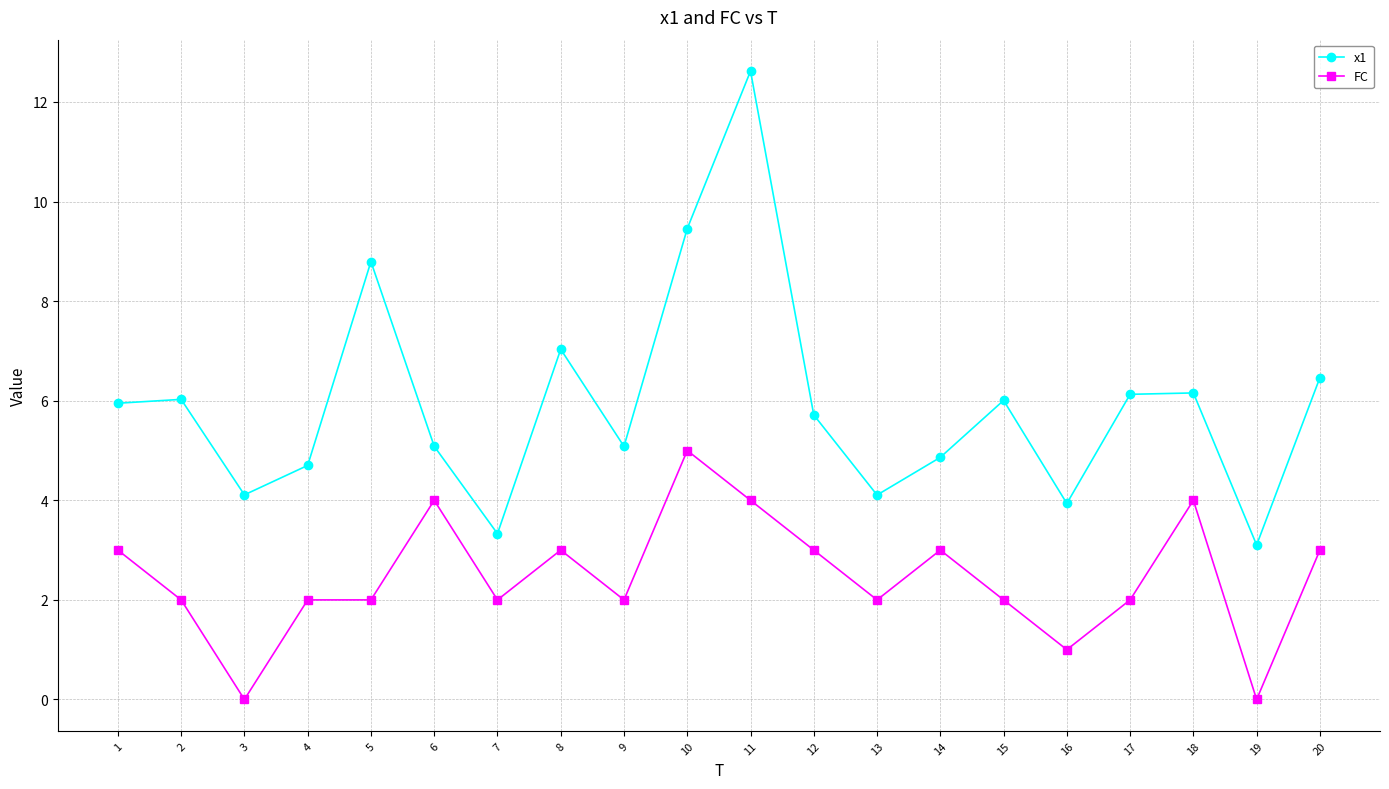

True or false: x1 and FC intersect in this chart.

False